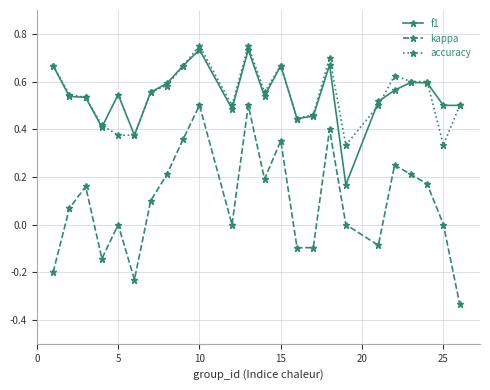

How many interior local peaks does the kappa series have?

7